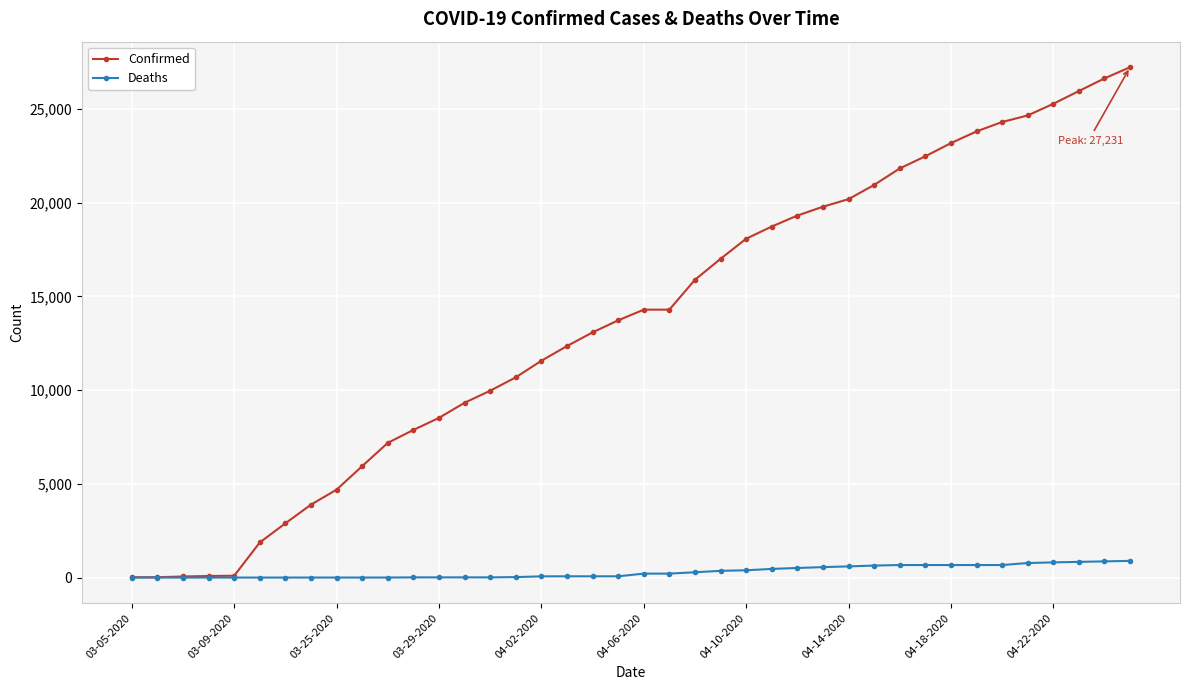

Which series has the widest spread of values?

Confirmed